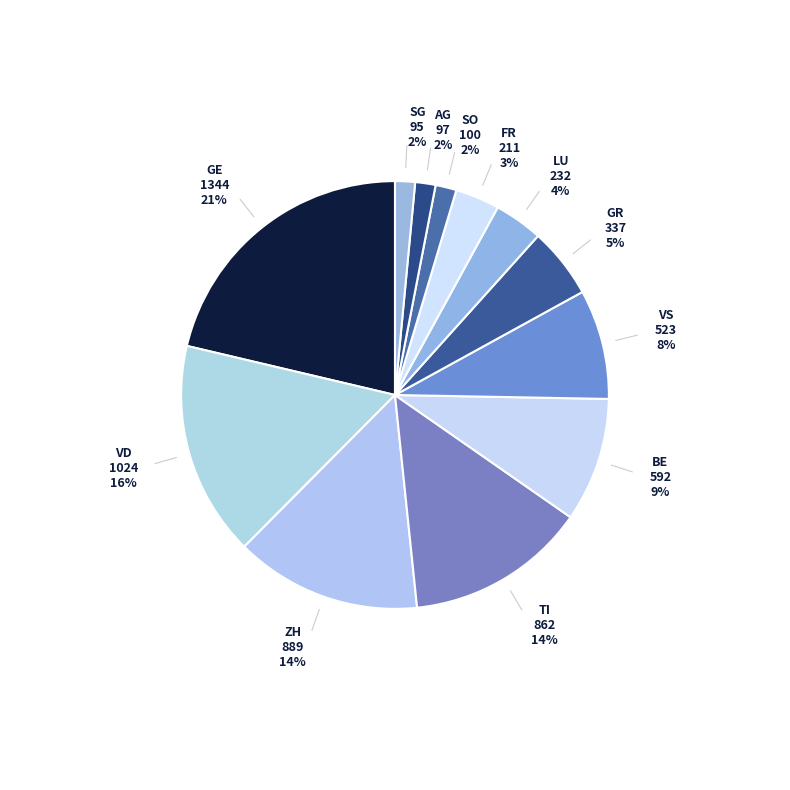

To the nearest percent, what is the difference between the BE and VS slice percentages?

1%